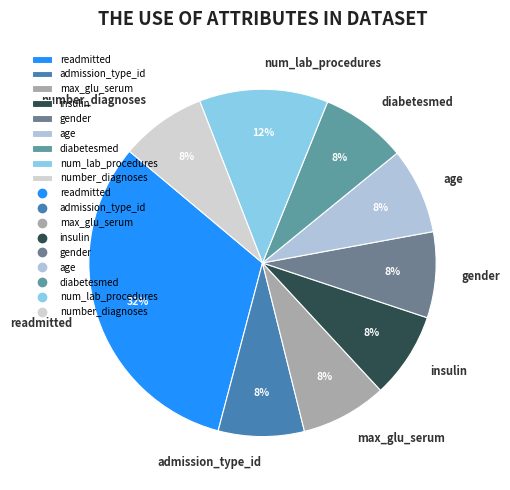

What is the ratio of the value at num_lab_procedures to the value at diabetesmed?

1.5